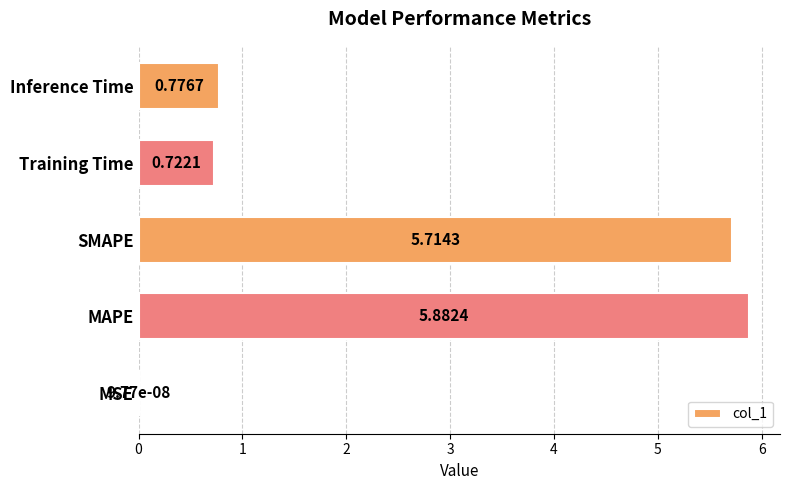

Which has a higher value, SMAPE or MSE?

SMAPE